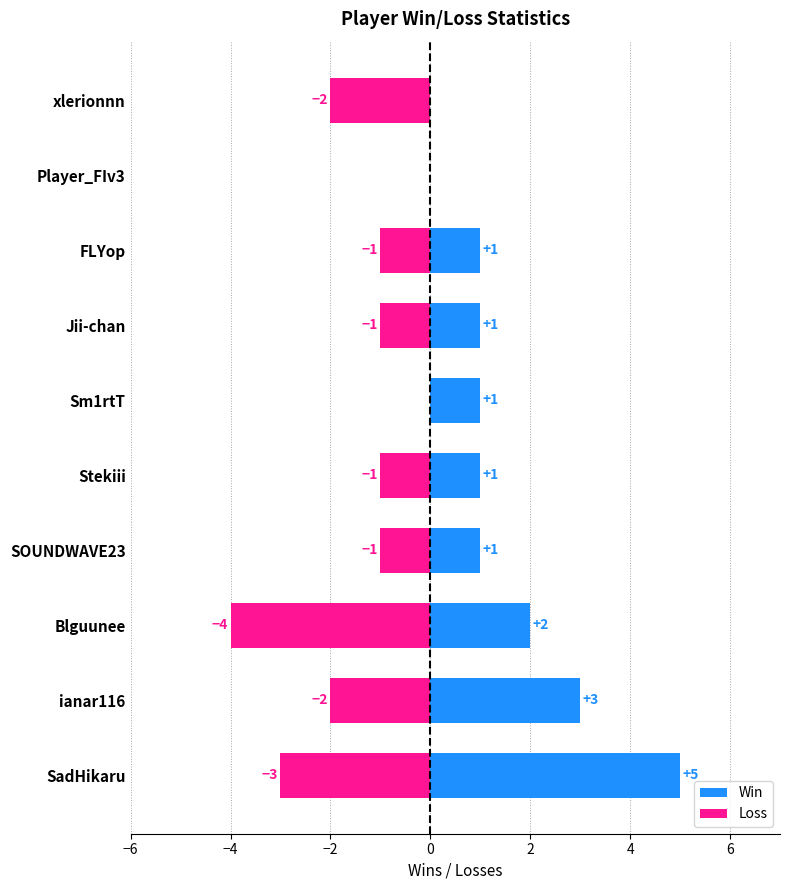

What is the difference between the maximum and minimum values in the Loss series?

4